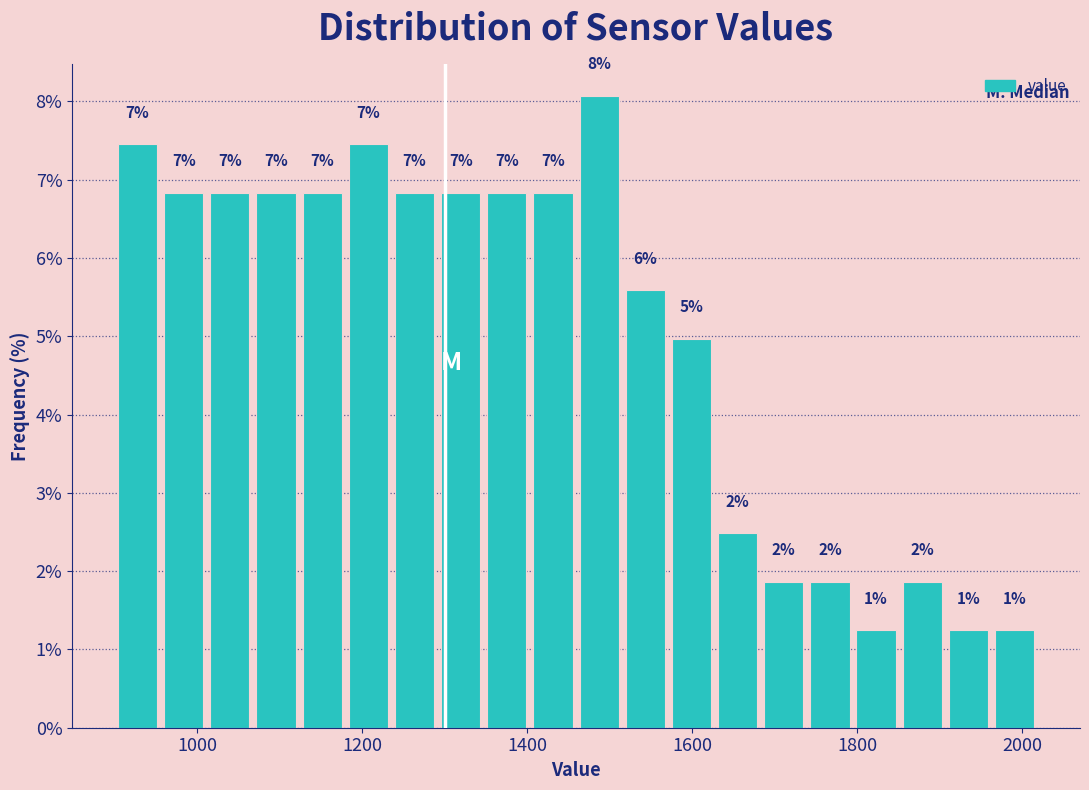

Read against the x-axis, roughly where is the centre of the tallest bar?

1480